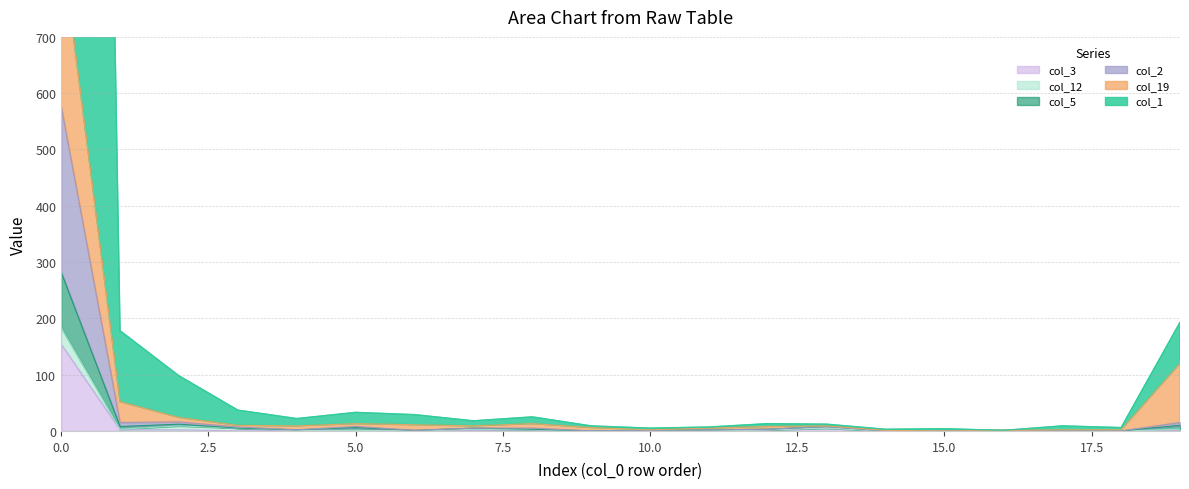

Which series has the widest spread of values?

col_1